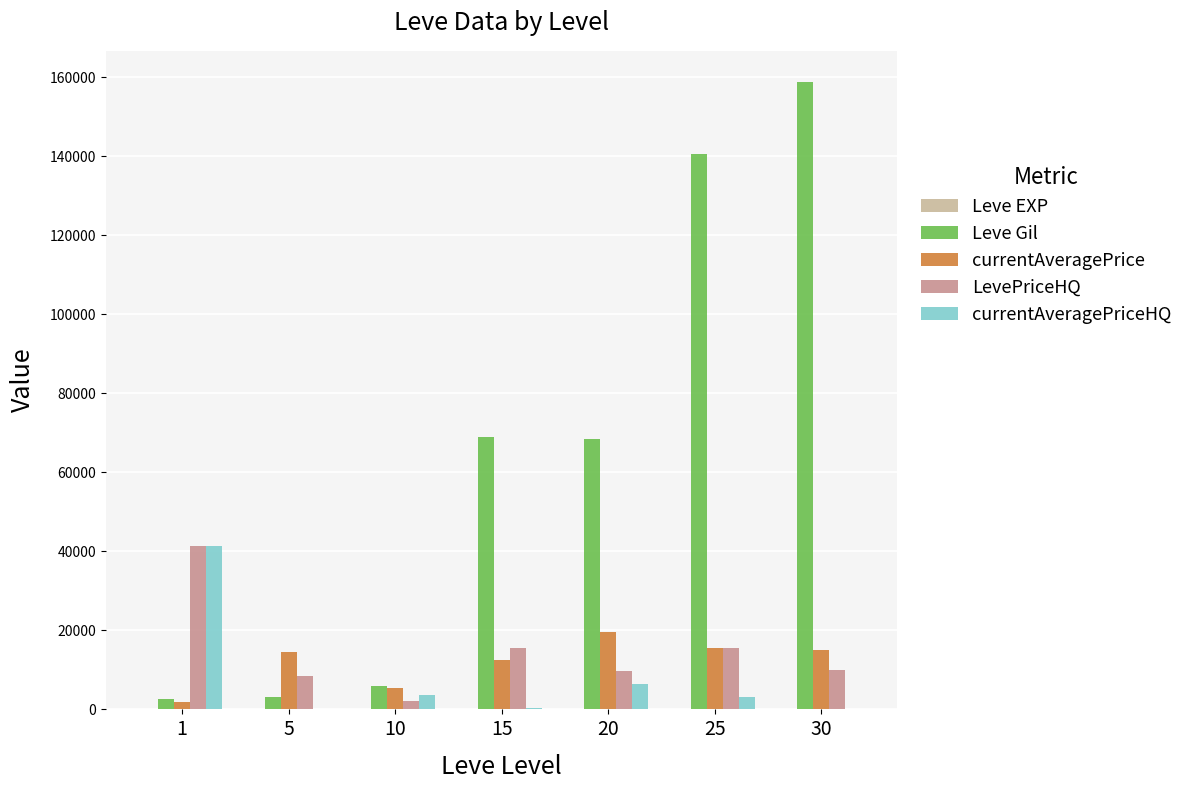

What is the sum of all Leve Gil values?

448112